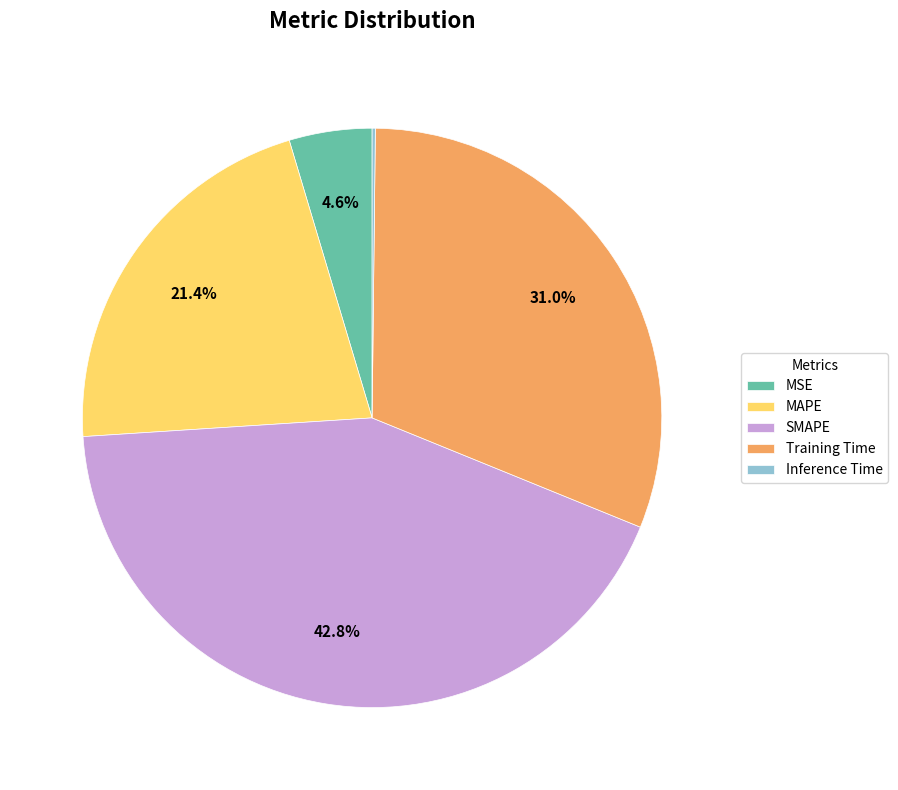

Which has a higher value, SMAPE or MSE?

SMAPE